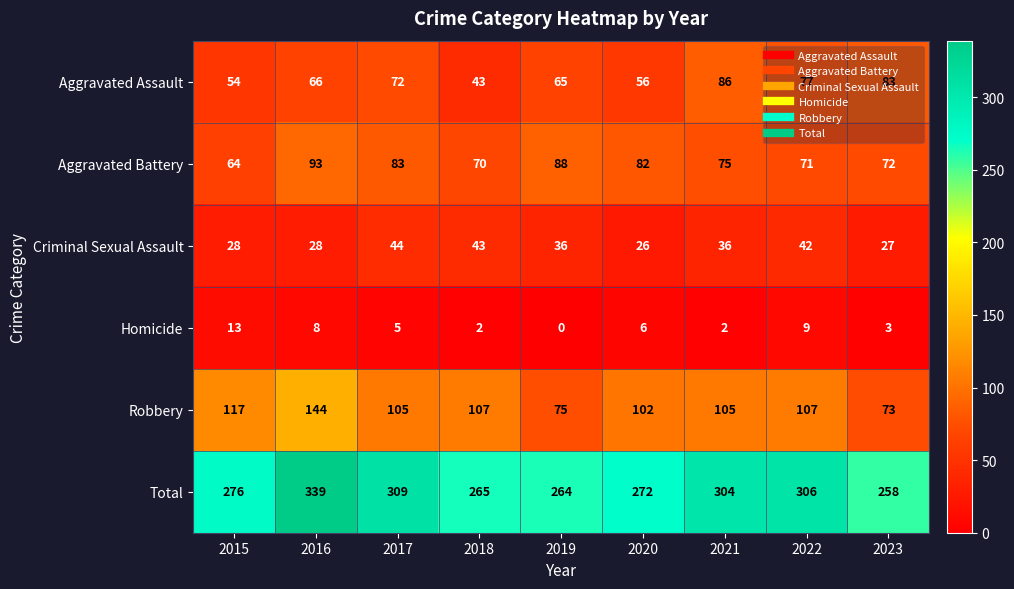

Is it true that Robbery equals 145 at 2022?

False